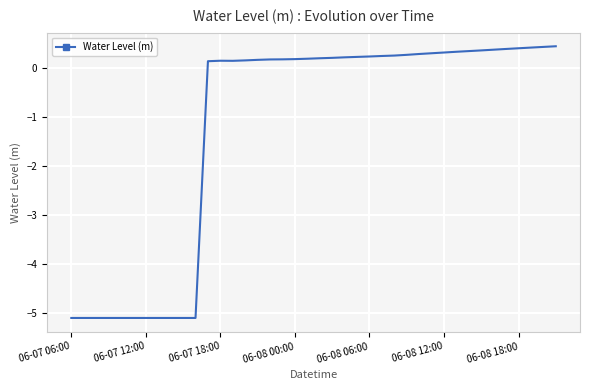

What is the greatest value displayed?

0.4